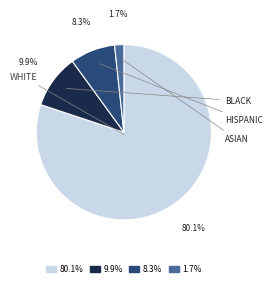

To the nearest percent, what is the difference between the largest and smallest slice percentages?

78%